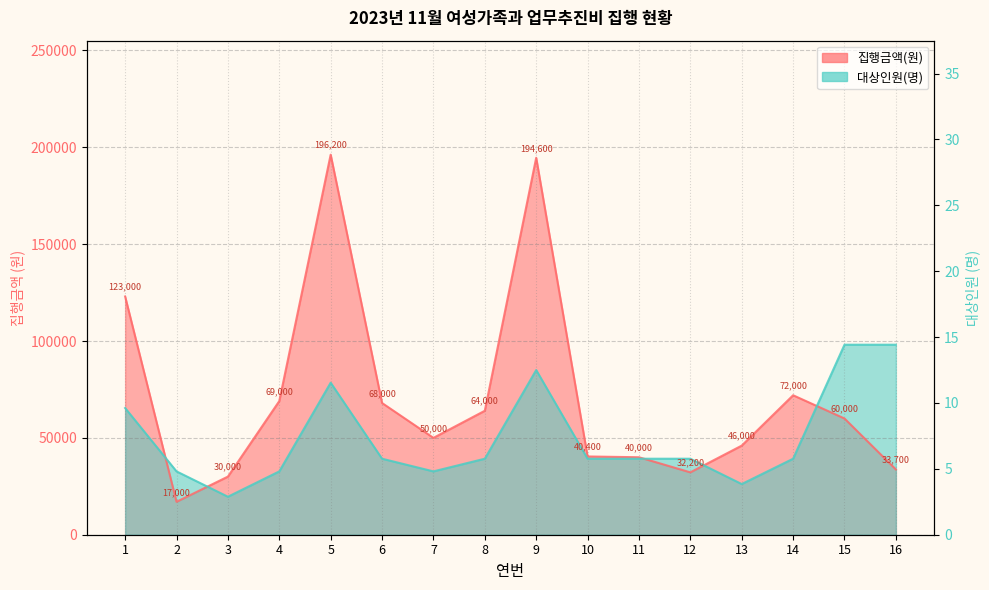

What is the maximum value shown in the chart?

196200